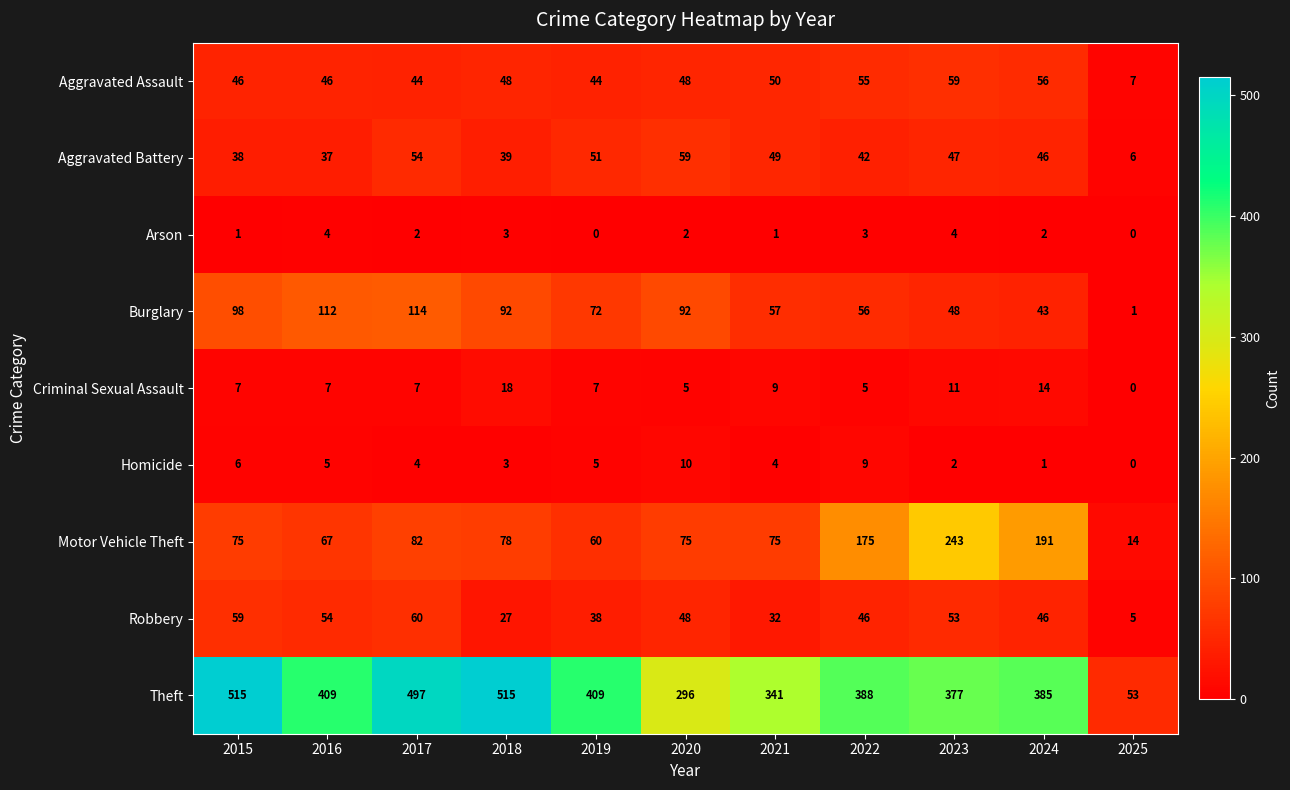

Rank the series at 2021 from highest to lowest value.

Theft, Motor Vehicle Theft, Burglary, Aggravated Assault, Aggravated Battery, Robbery, Criminal Sexual Assault, Homicide, Arson